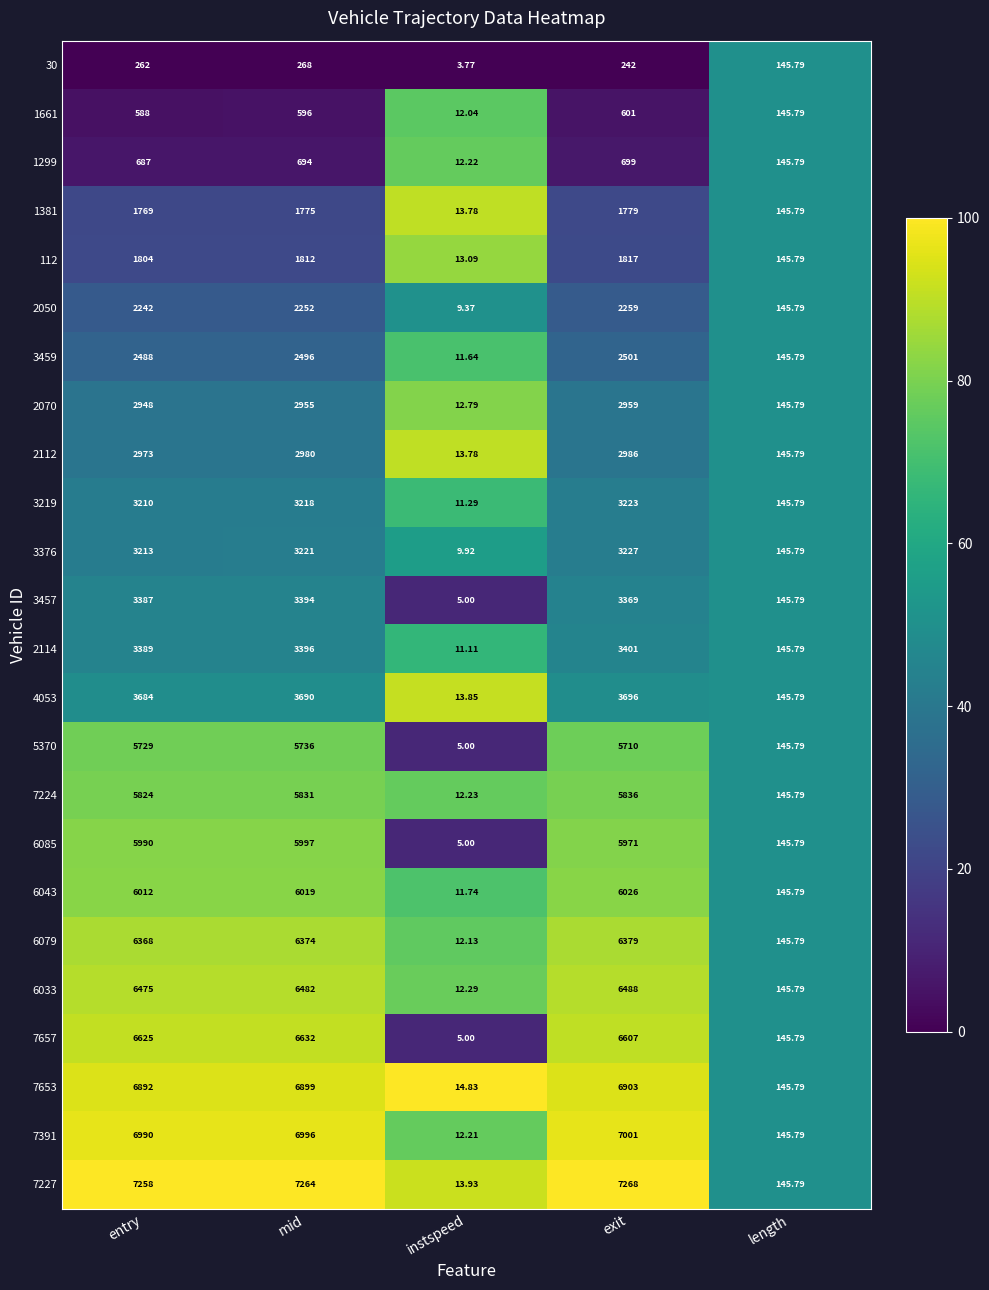

Rank the series at mid from lowest to highest value.

30, 1661, 1299, 1381, 112, 2050, 3459, 2070, 2112, 3219, 3376, 3457, 2114, 4053, 5370, 7224, 6085, 6043, 6079, 6033, 7657, 7653, 7391, 7227